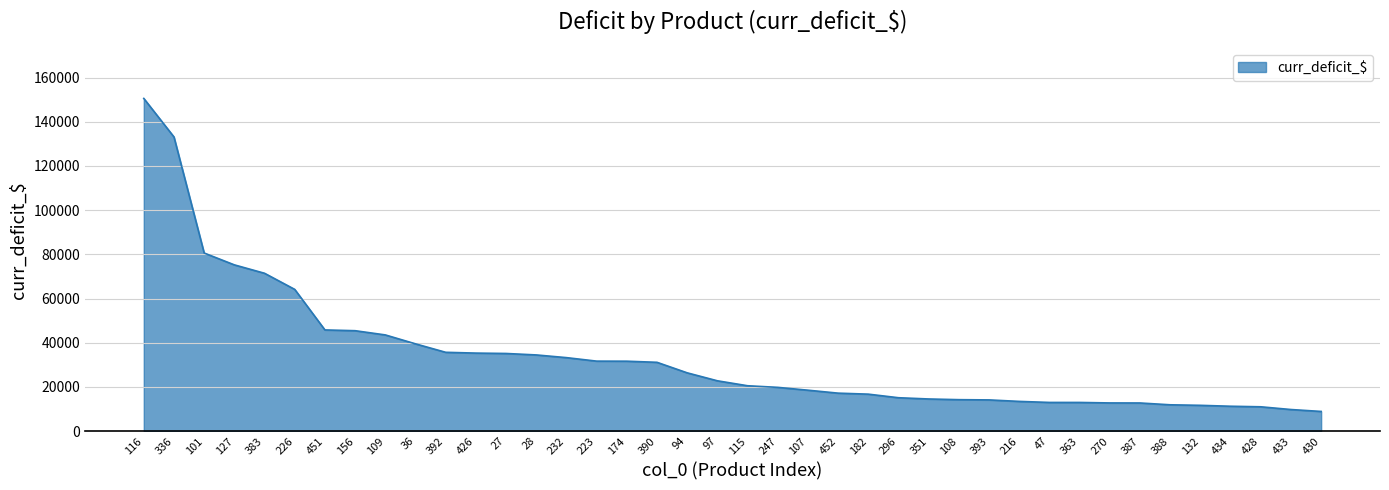

Approximately how many times larger is the value at 174 compared to 108?

2.2